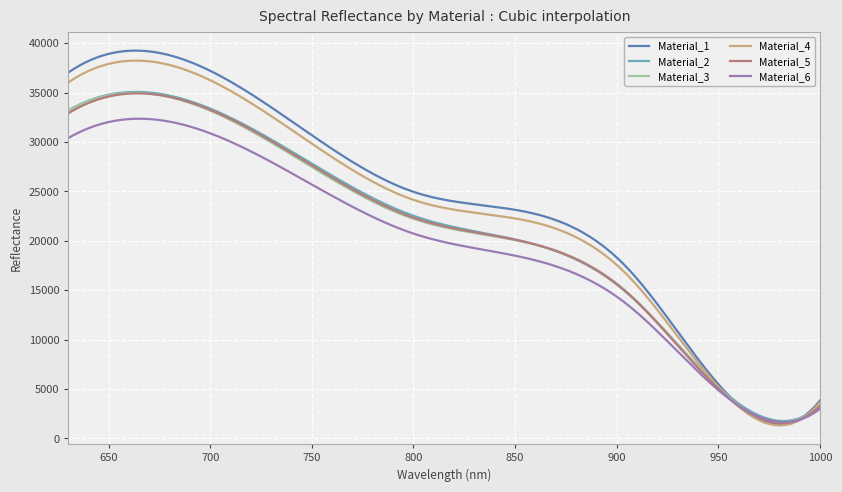

What is the minimum value for Material_2?

1759.5